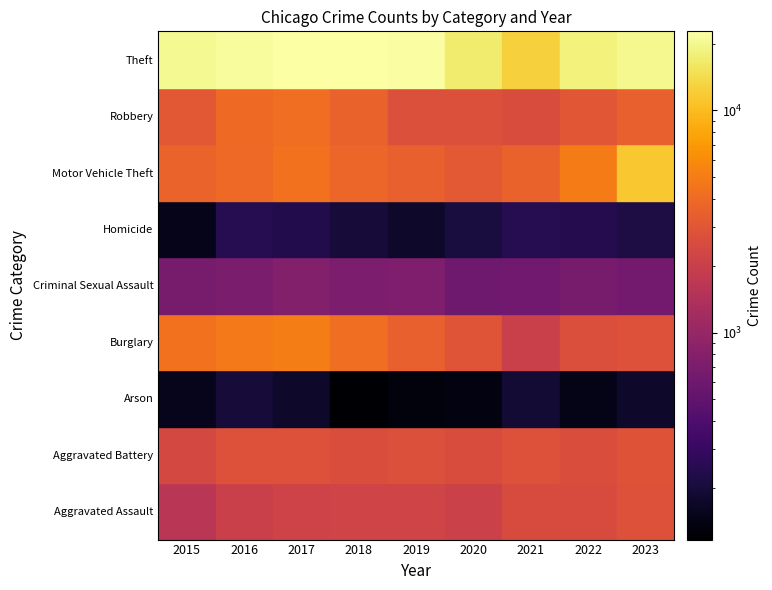

Is it true that Aggravated Assault equals 2137 at 2017?

True